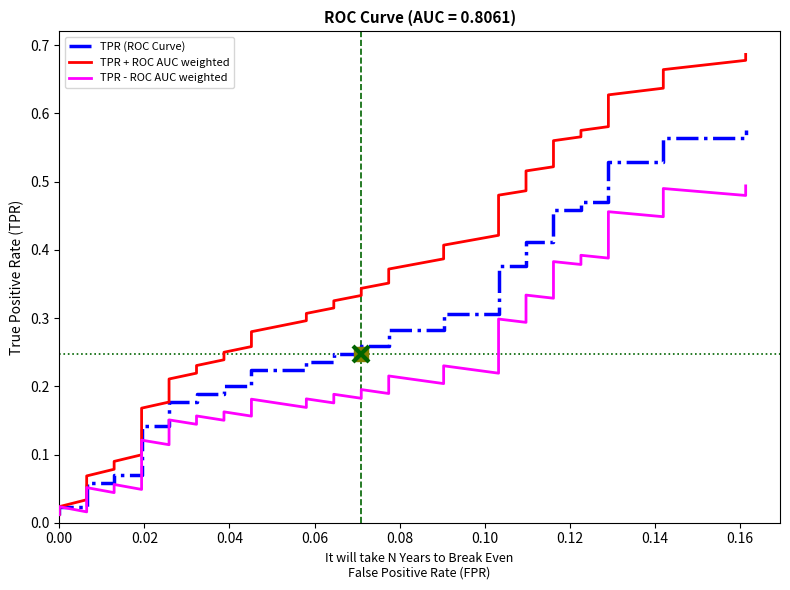

What is the difference between the maximum and second lowest values in the TPR + ROC AUC weighted series?

0.7